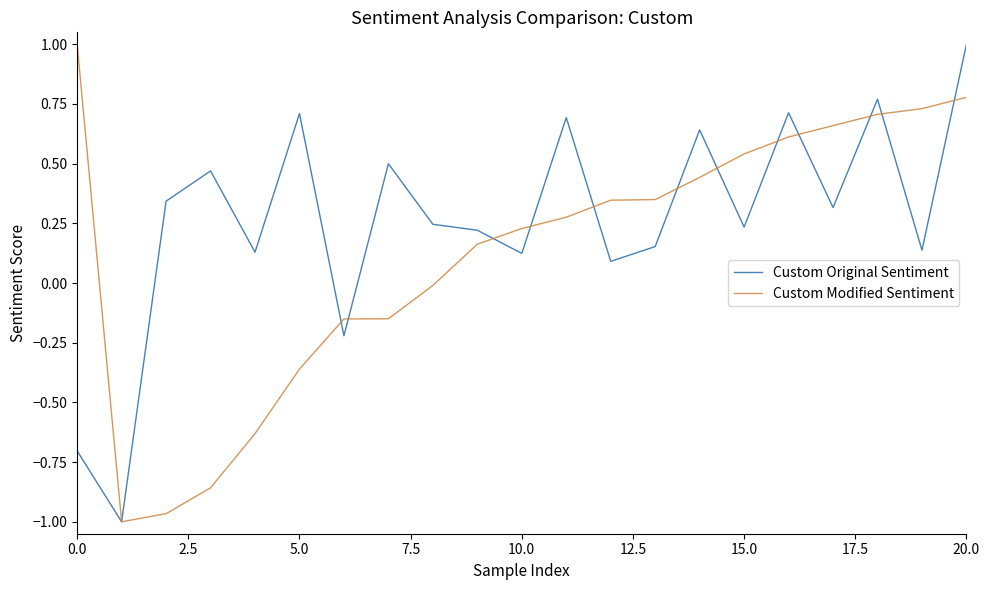

What is the maximum value for Custom Modified Sentiment?

1.0